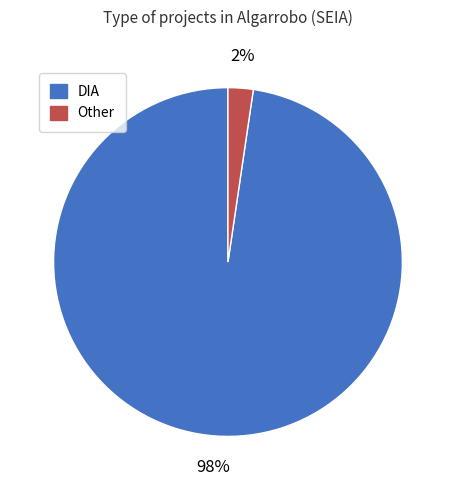

Which has a higher value, Other or DIA?

DIA